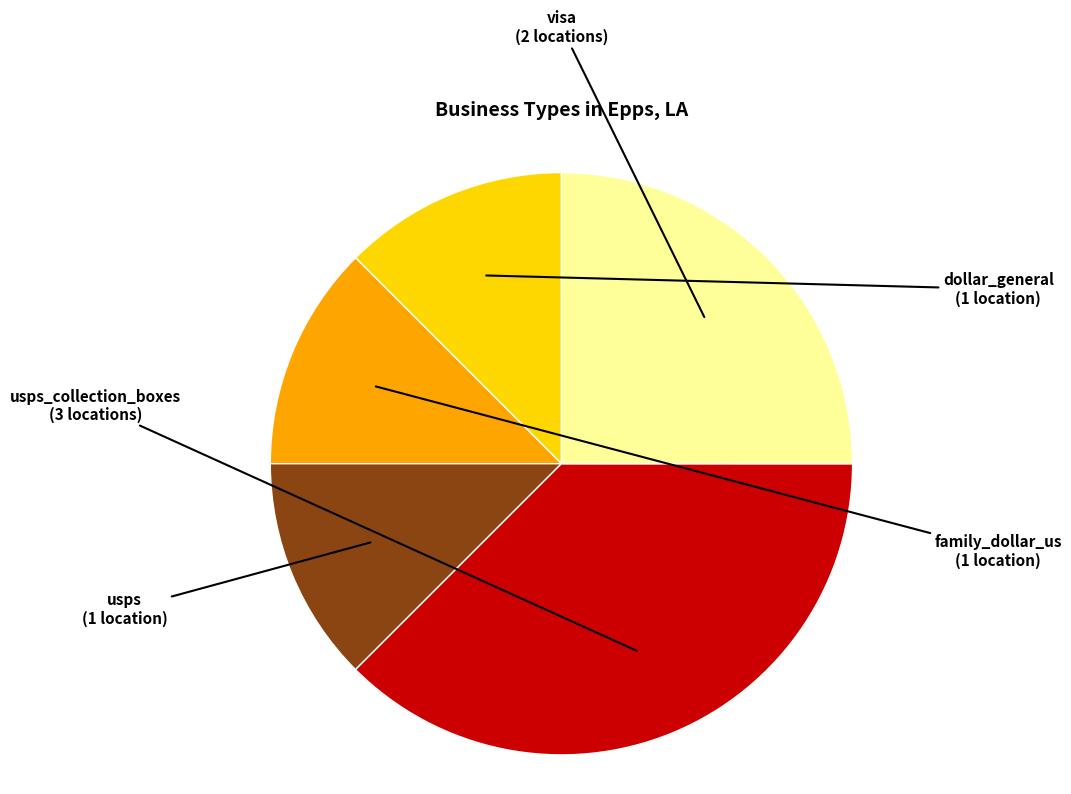

Is there a majority slice in this chart?

No